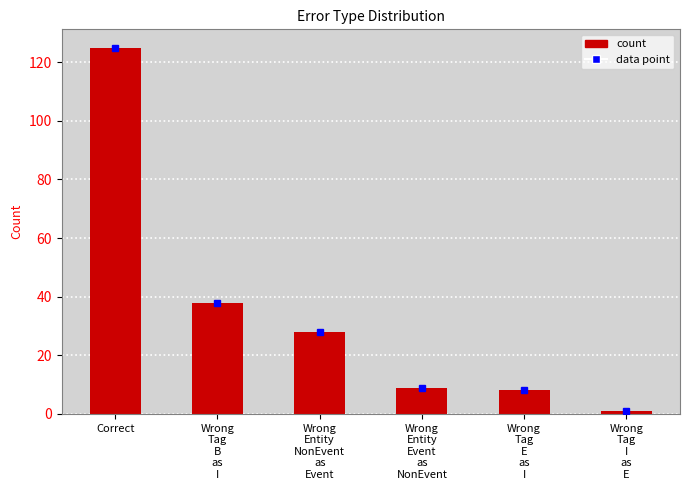

Reading right to left, transcribe all the data shown in this chart.

Wrong
Tag
I
as
E=1	Wrong
Tag
E
as
I=8	Wrong
Entity
Event
as
NonEvent=9	Wrong
Entity
NonEvent
as
Event=28	Wrong
Tag
B
as
I=38	Correct=125